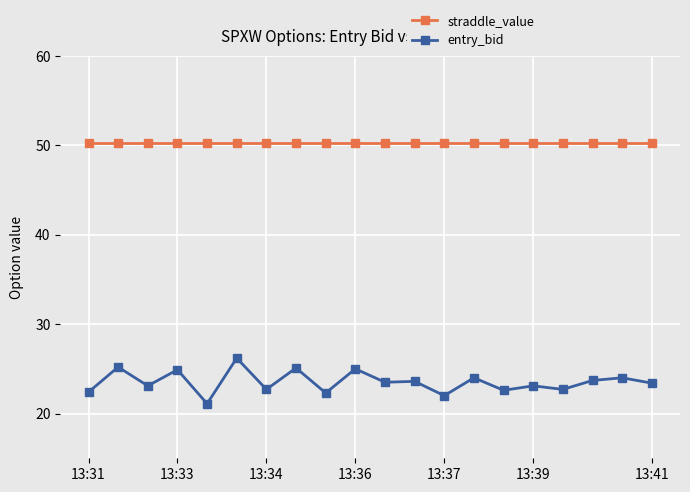

What is the average value of the entry_bid series?

23.5